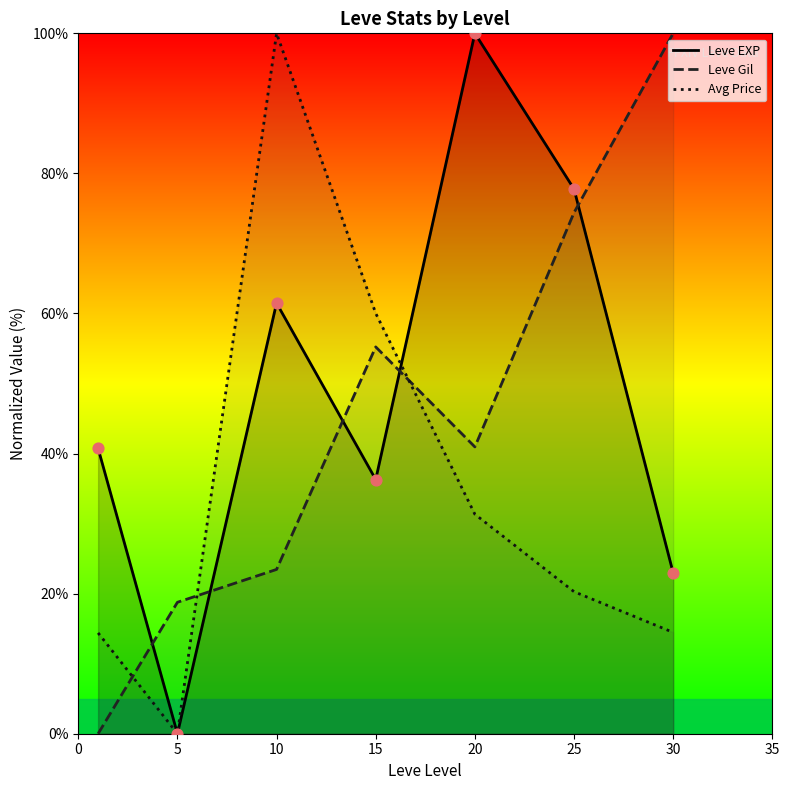

Which series has the largest Y range (max minus min)?

Leve EXP